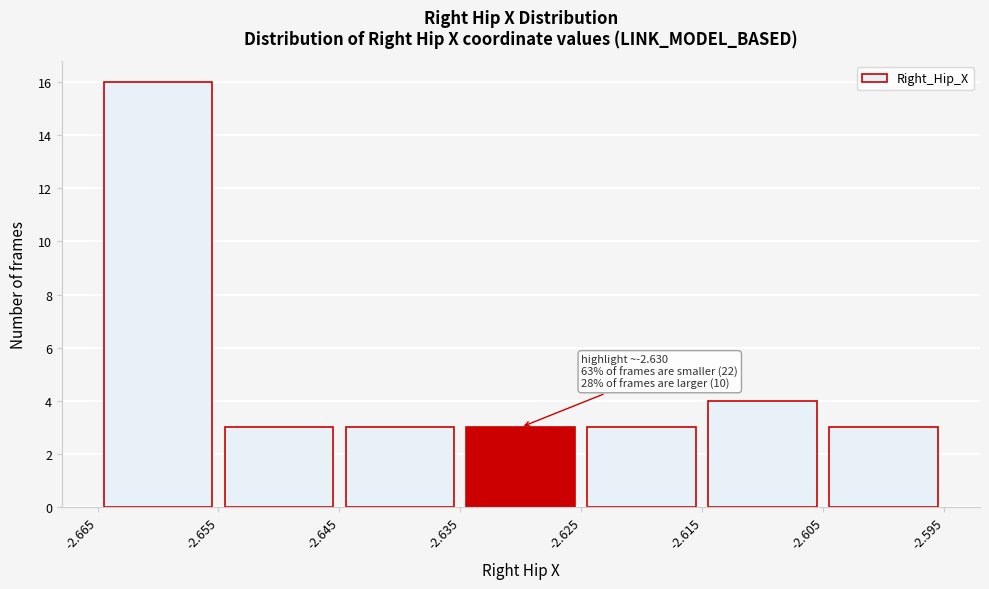

Which range on the x-axis has the tallest bar?

-2.665 to -2.655